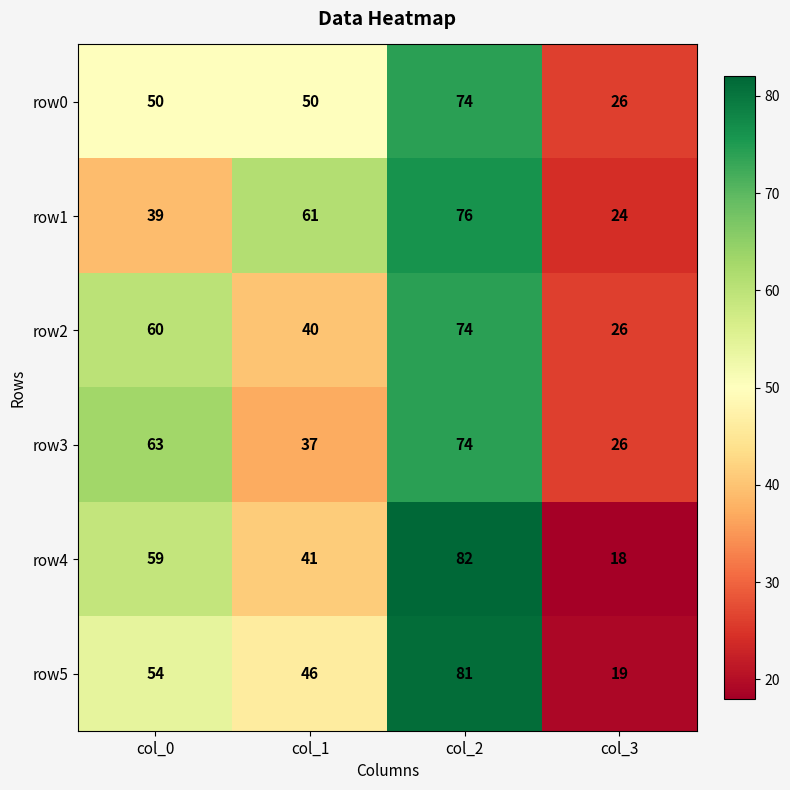

At which category is the sum across all series the highest?

col_2